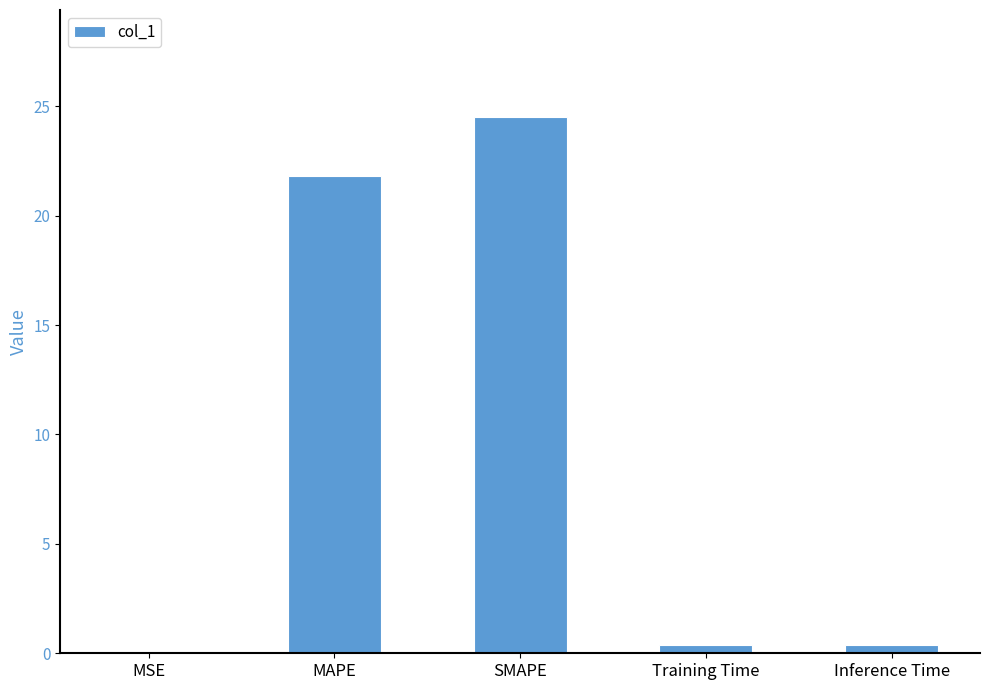

What is the sum of all values?

47.1